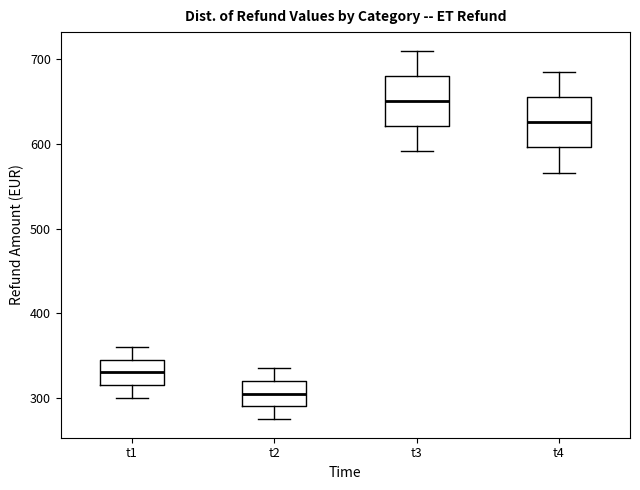

Where is the upper edge of the box for t1 on the y-axis? The values are not printed on the chart, so give them approximately, as read against the axis.

350